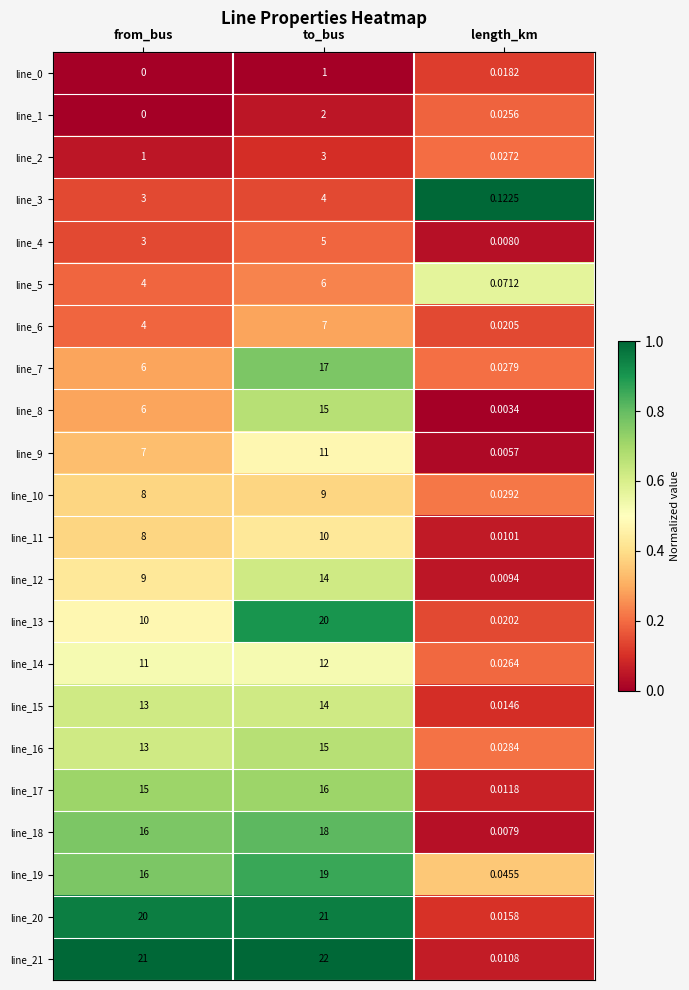

At which label is line_17 closest to 8?

from_bus